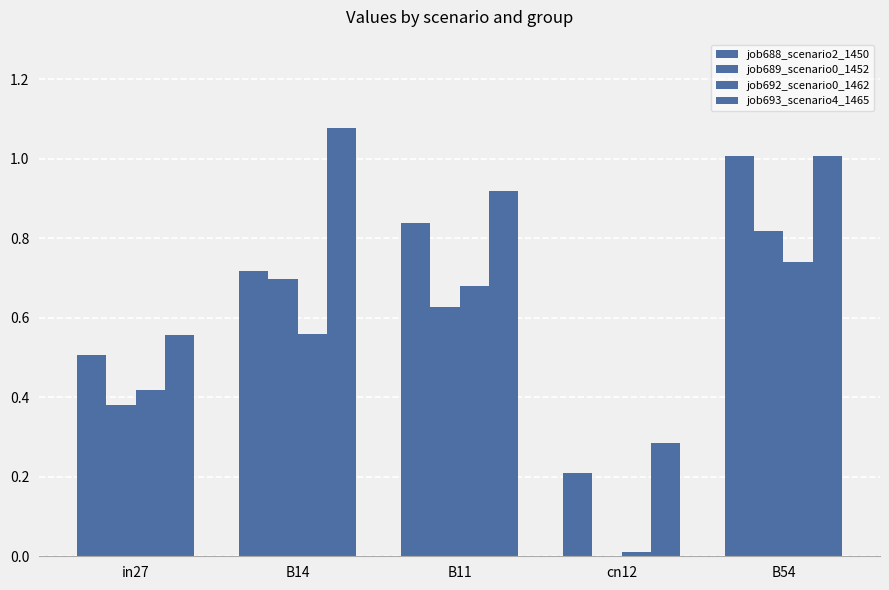

Between in27 and cn12, which is larger?

in27